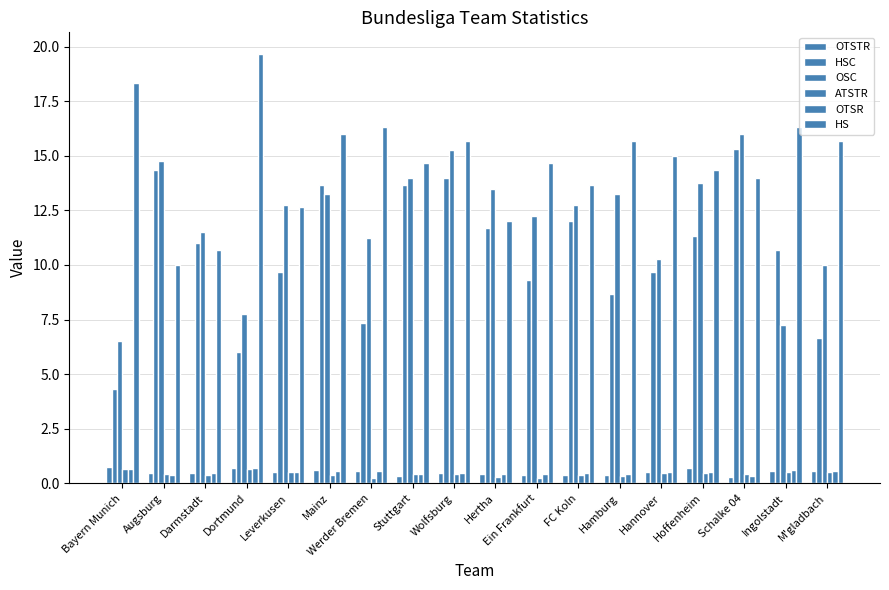

How many bars are there in total?

108